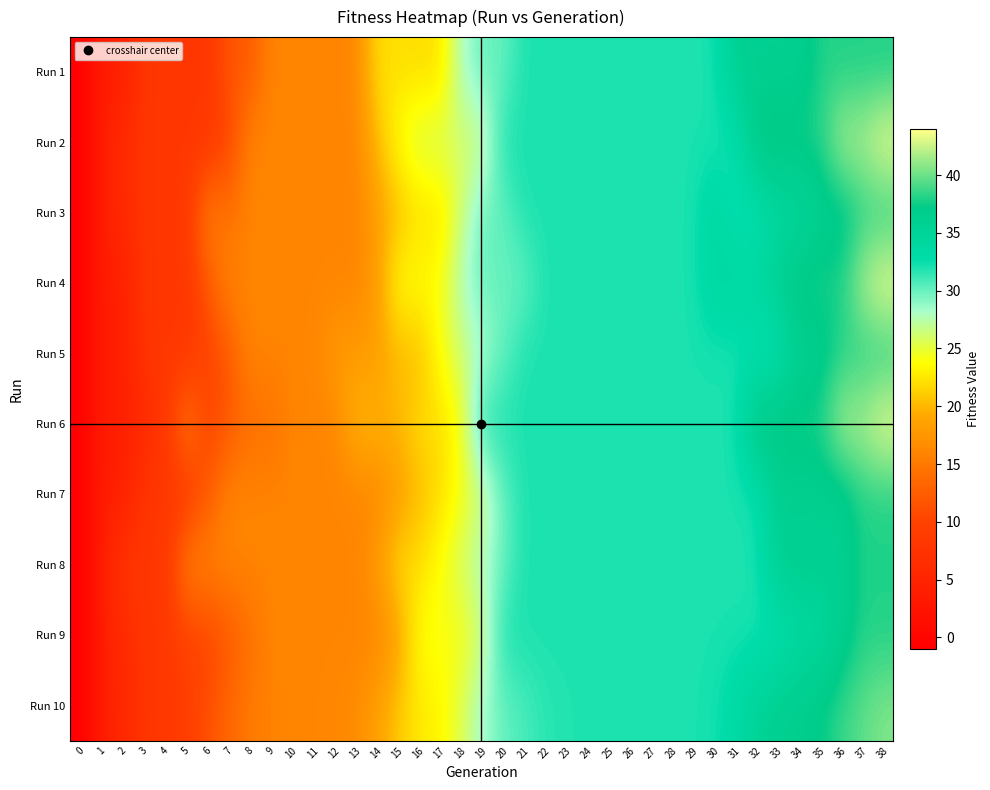

At how many categories does at least one series exceed 41?

3